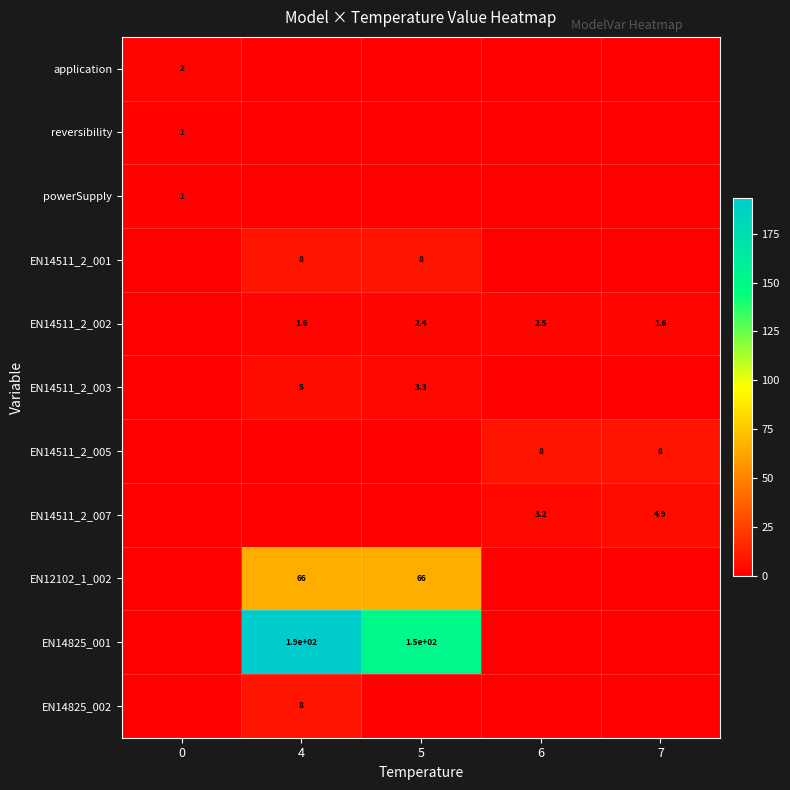

True or false: EN14511_2_003 has a value of 1.8 at 5.

False